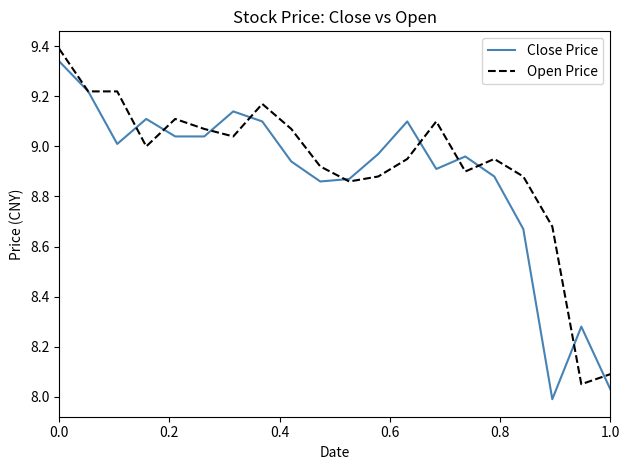

What is the greatest value displayed?

9.4